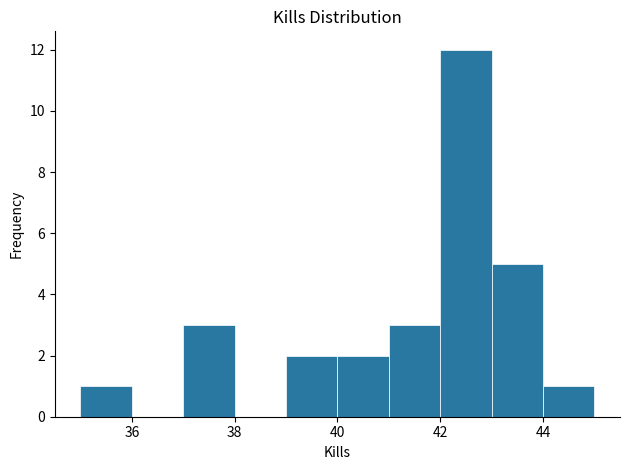

How tall is the bar that spans 37 to 38 on the x-axis? The values are not printed on the chart, so give them approximately, as read against the axis.

3